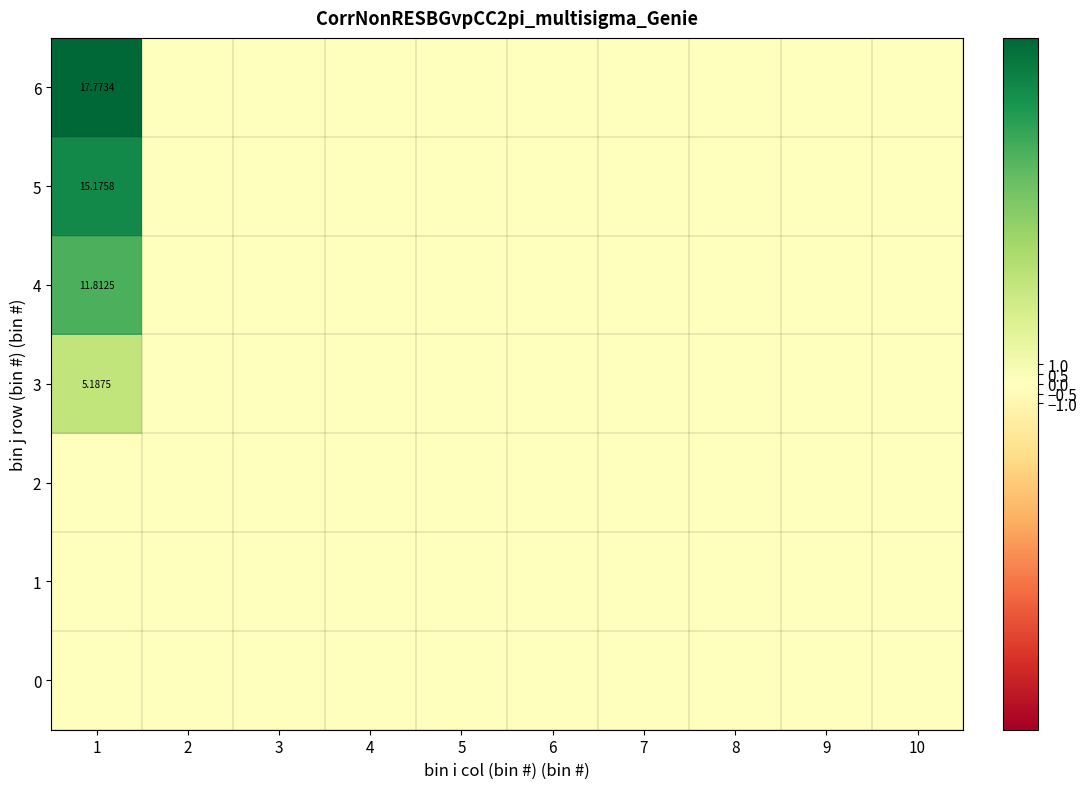

Which series has the largest range (max minus min)?

6